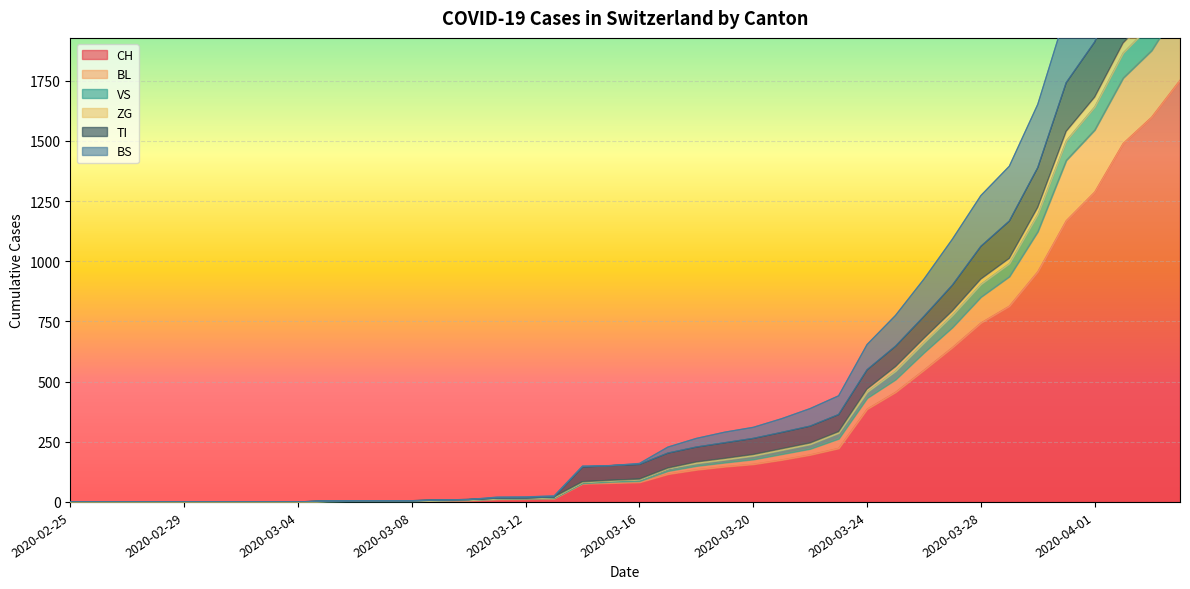

What is the maximum value for CH?

1753